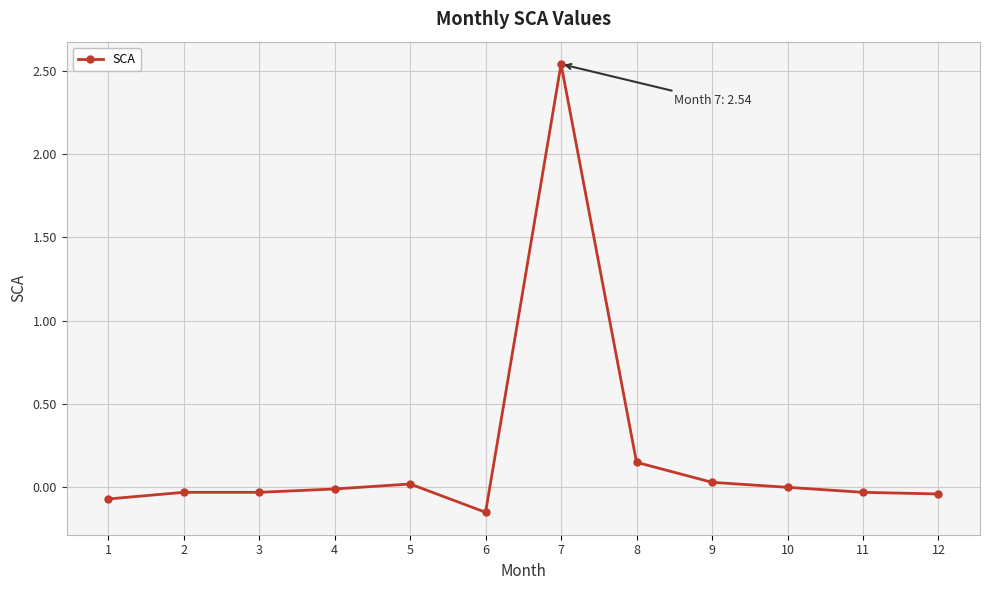

Is it true that the value at 10 is -1.1?

False